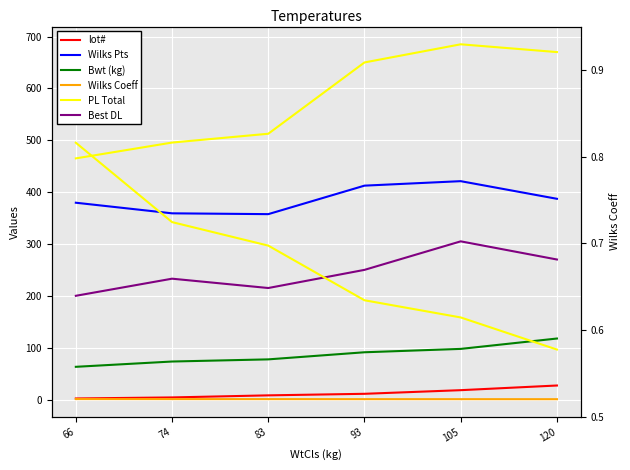

True or false: lot# has a value of 27.0 at 120.

True